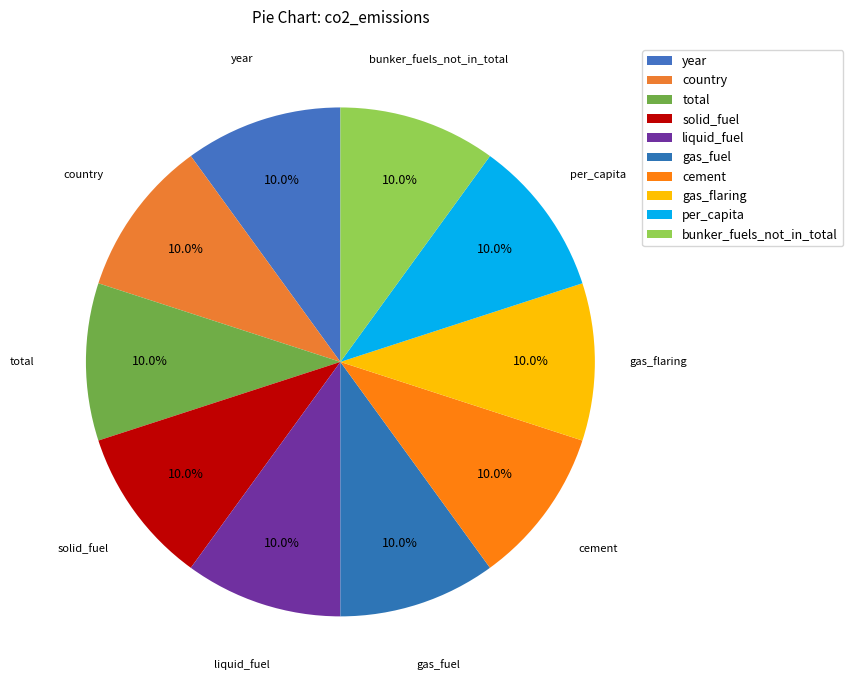

How many slices are in this pie chart?

10